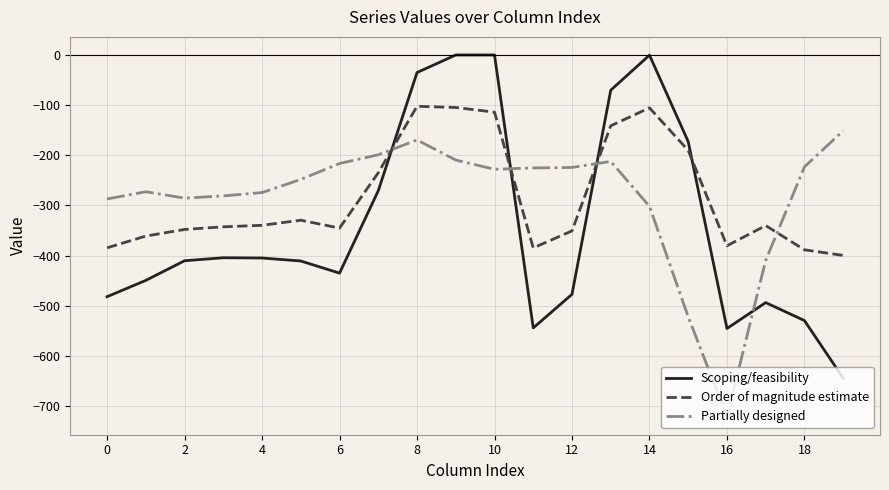

What is the highest value of the Order of magnitude estimate series?

-102.3